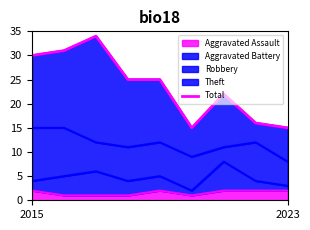

What is the change in value from 2 to 3?

-9